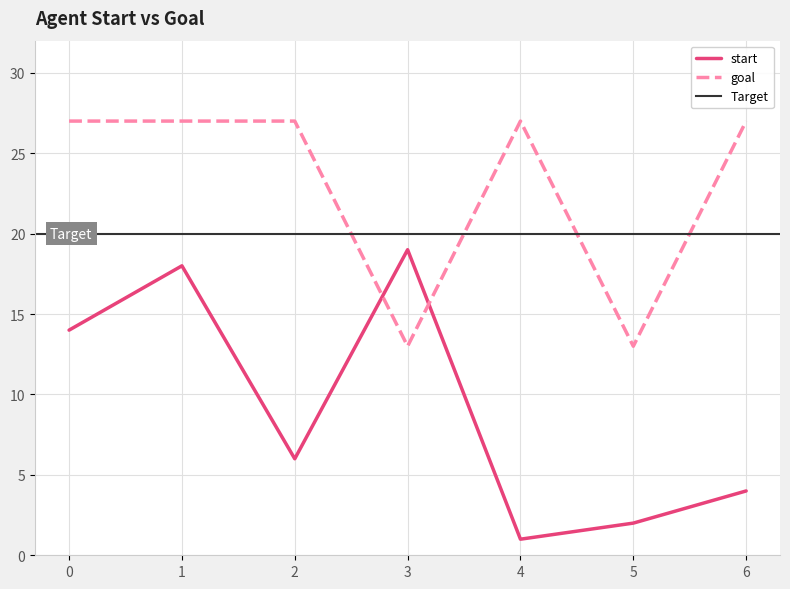

Which series has the largest total across all categories?

goal